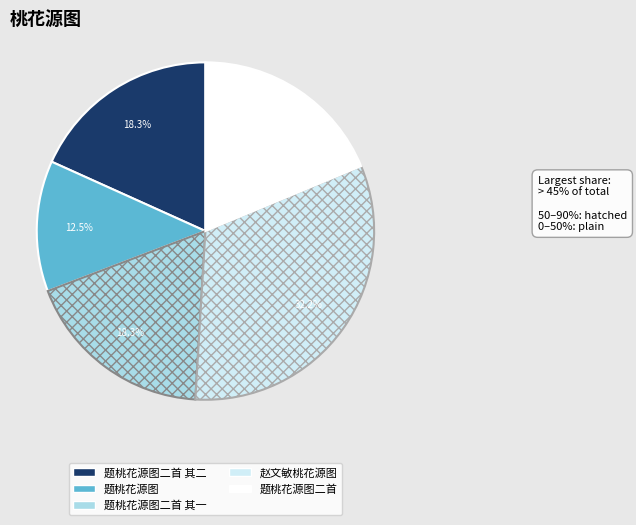

Does any single category account for the majority?

No